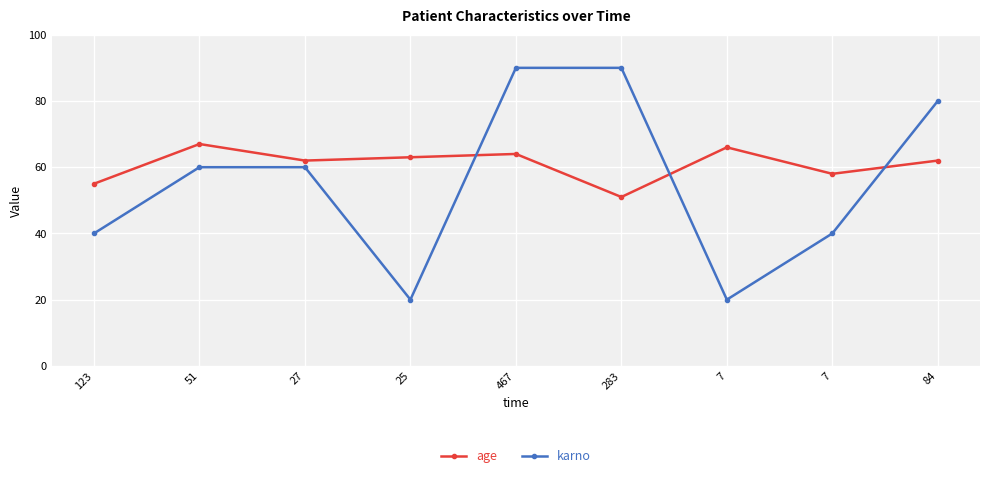

What is the sum of all karno values?

500